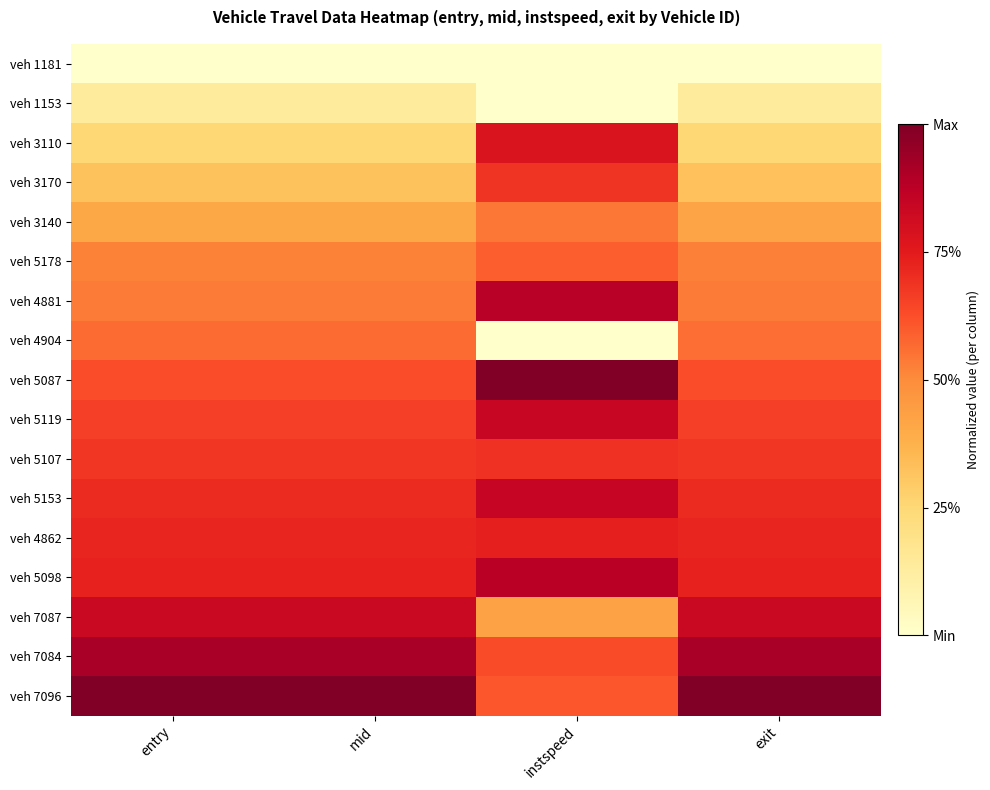

Reading left to right, list all the values displayed in this chart.

veh 1181: entry=0.0	mid=0.0	instspeed=0.0	exit=0.0
veh 1153: entry=0.1	mid=0.1	instspeed=0.0	exit=0.1
veh 3110: entry=0.3	mid=0.3	instspeed=0.8	exit=0.3
veh 3170: entry=0.3	mid=0.3	instspeed=0.7	exit=0.3
veh 3140: entry=0.4	mid=0.4	instspeed=0.5	exit=0.4
veh 5178: entry=0.5	mid=0.5	instspeed=0.6	exit=0.5
veh 4881: entry=0.5	mid=0.5	instspeed=0.9	exit=0.5
veh 4904: entry=0.6	mid=0.6	instspeed=0.0	exit=0.6
veh 5087: entry=0.6	mid=0.6	instspeed=1.0	exit=0.6
veh 5119: entry=0.7	mid=0.7	instspeed=0.8	exit=0.7
veh 5107: entry=0.7	mid=0.7	instspeed=0.7	exit=0.7
veh 5153: entry=0.7	mid=0.7	instspeed=0.8	exit=0.7
veh 4862: entry=0.7	mid=0.7	instspeed=0.7	exit=0.7
veh 5098: entry=0.7	mid=0.7	instspeed=0.9	exit=0.7
veh 7087: entry=0.8	mid=0.8	instspeed=0.4	exit=0.8
veh 7084: entry=0.9	mid=0.9	instspeed=0.6	exit=0.9
veh 7096: entry=1.0	mid=1.0	instspeed=0.6	exit=1.0